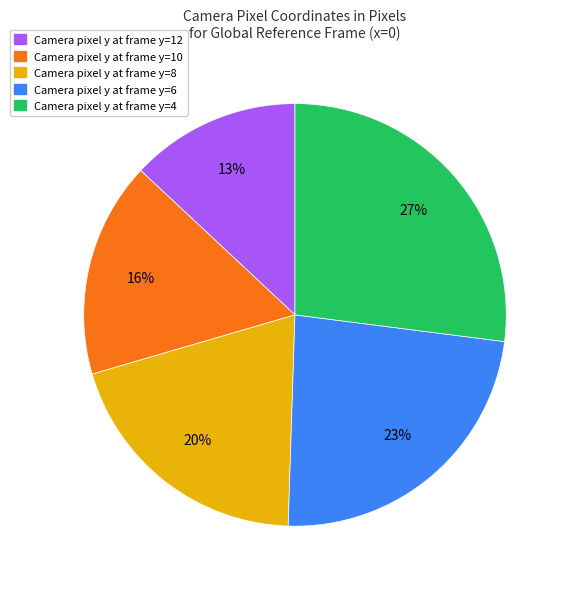

Is there any slice that represents more than half of the pie?

No